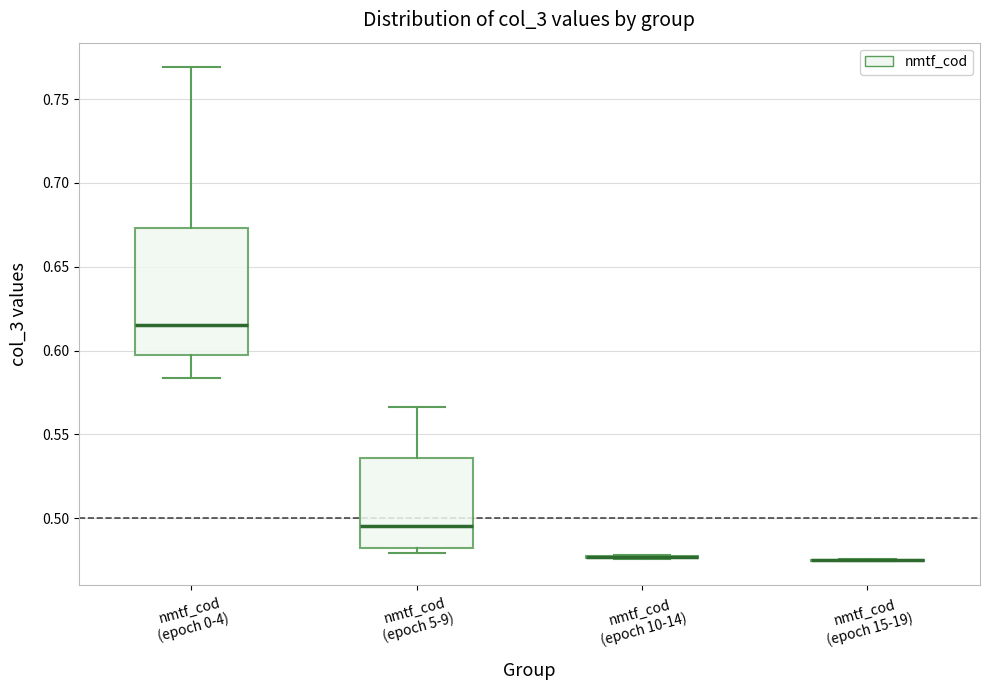

Comparing the boxes themselves (not the whiskers), which one is the tallest?

nmtf_cod (epoch 0-4)